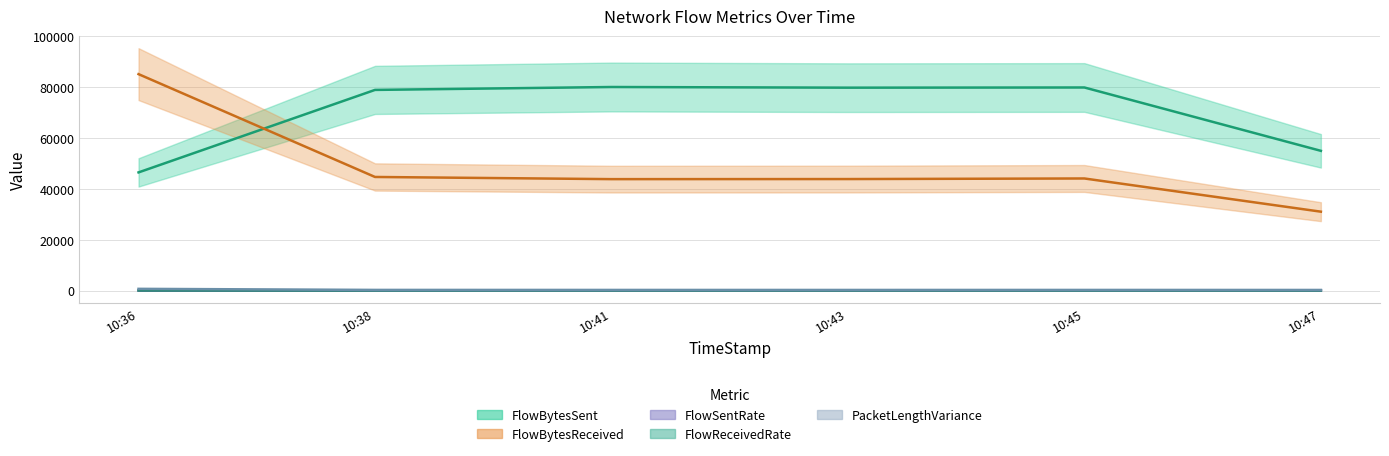

How many values in the PacketLengthVariance series exceed 221?

3